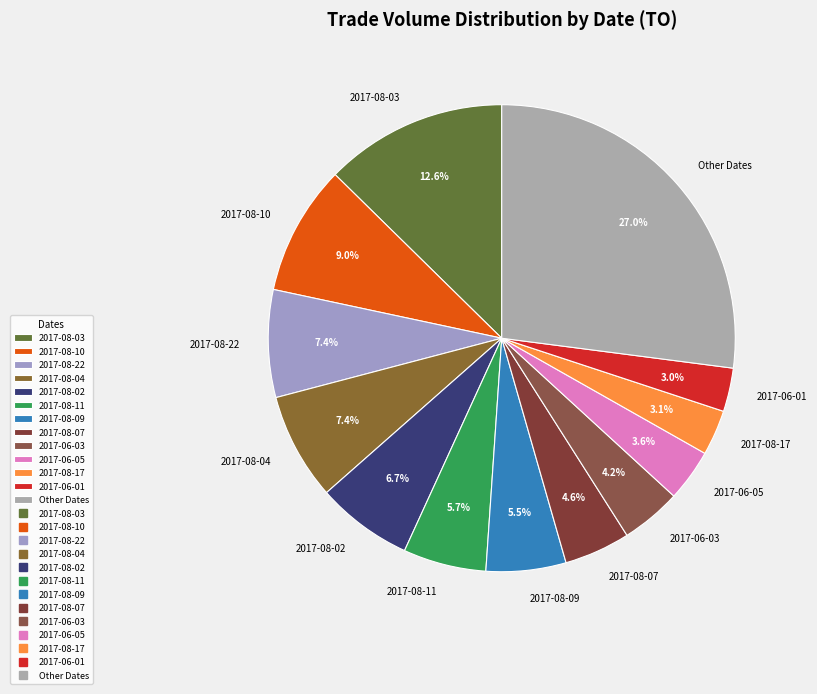

Which category has the biggest portion of the pie?

Other Dates